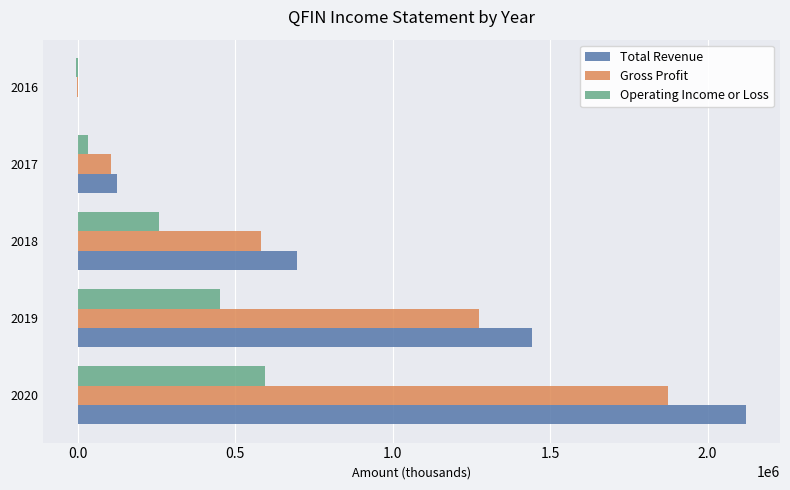

Between 2019 and 2017, which series saw the biggest shift?

Total Revenue